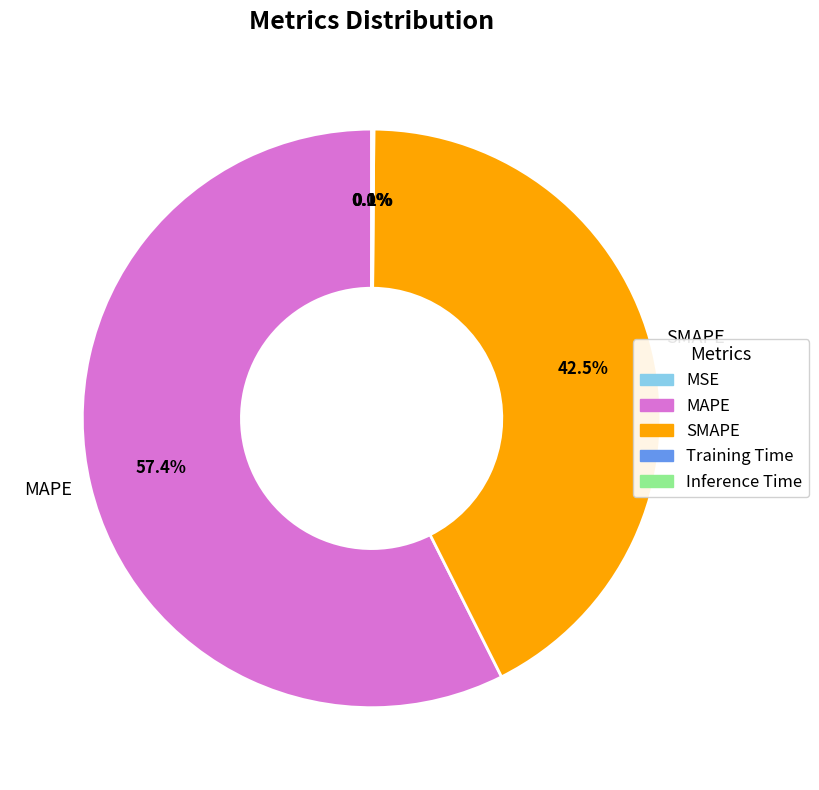

Is there any slice that represents more than half of the pie?

Yes